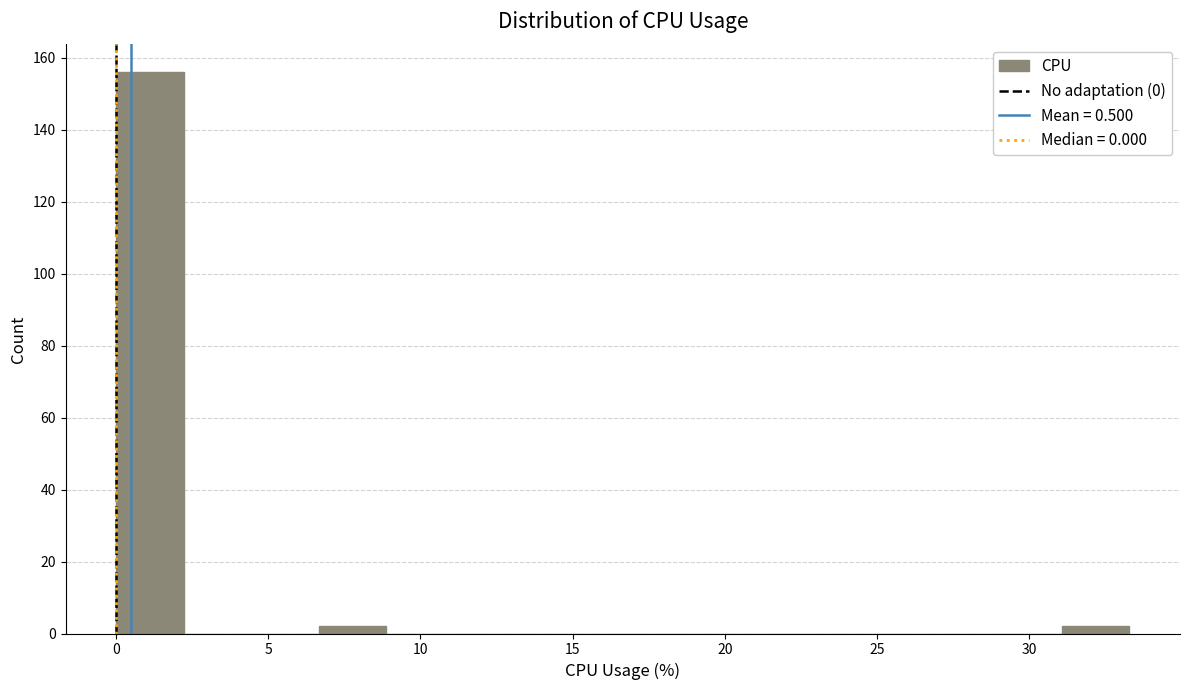

Reading left to right, transcribe this chart: for each bar, give the range it covers on the x-axis and its height. Neither the bar edges nor the heights are printed on the chart, so give them approximately, as read against the axes.

0.0 to 2.0: 156
2.0 to 4.5: 0
4.5 to 6.5: 0
6.5 to 9.0: 2
9.0 to 11.0: 0
11.0 to 13.5: 0
13.5 to 15.5: 0
15.5 to 18.0: 0
18.0 to 20.0: 0
20.0 to 22.0: 0
22.0 to 24.5: 0
24.5 to 26.5: 0
26.5 to 29.0: 0
29.0 to 31.0: 0
31.0 to 33.5: 2